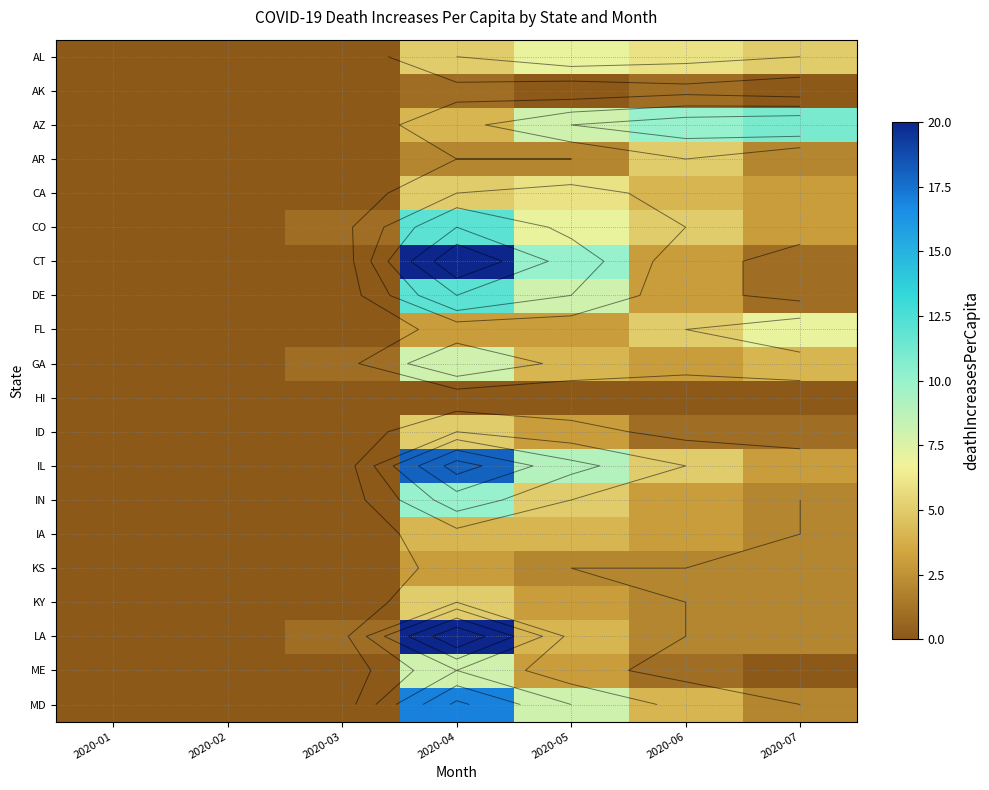

At how many categories does at least one series exceed 17?

1